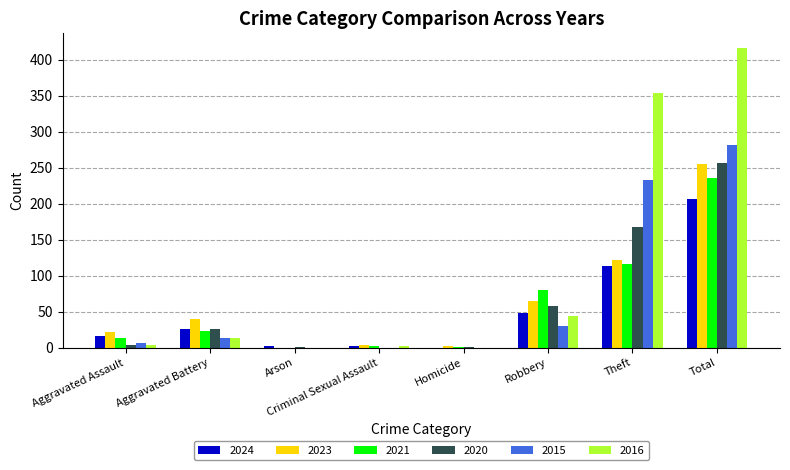

Which series has the largest total across all categories?

2016